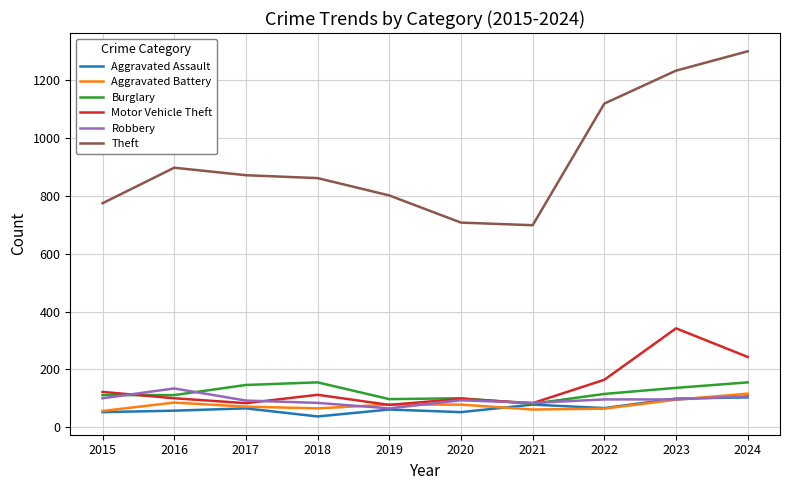

How many lines are shown in the chart?

6